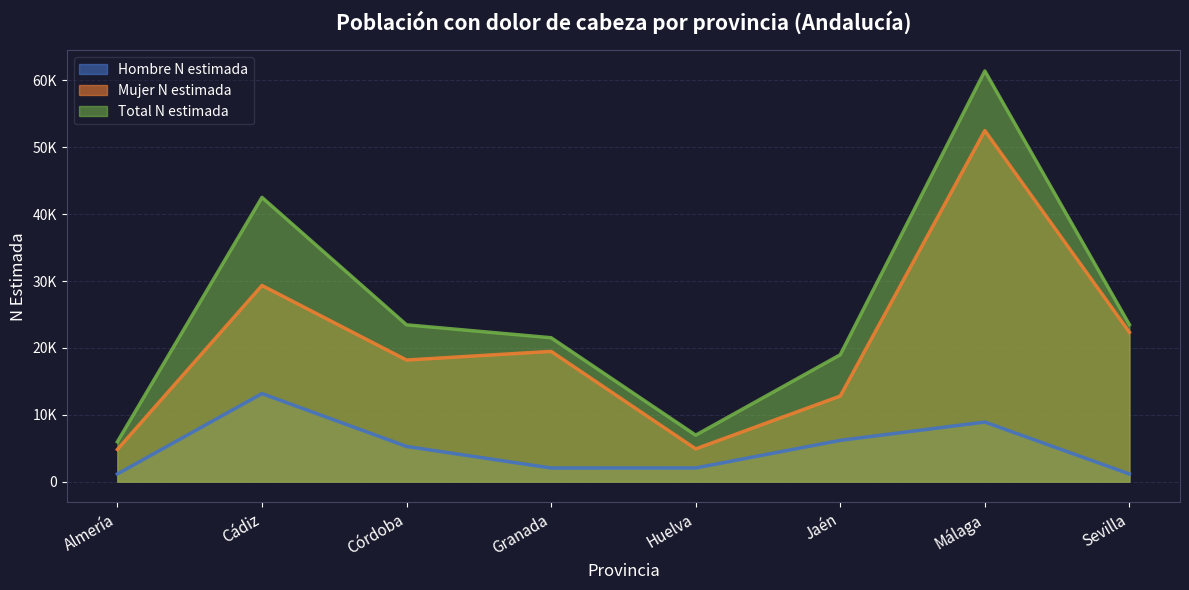

What is the sum of the Mujer N estimada values at Jaén and Córdoba?

30989